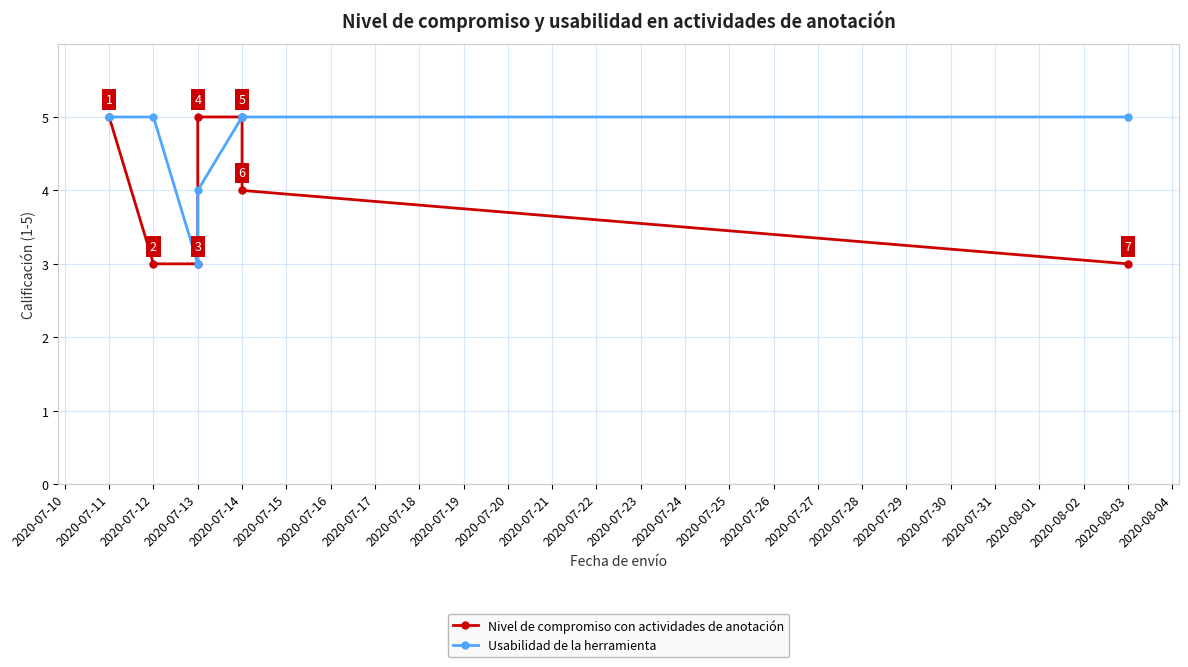

How many lines are shown in the chart?

2